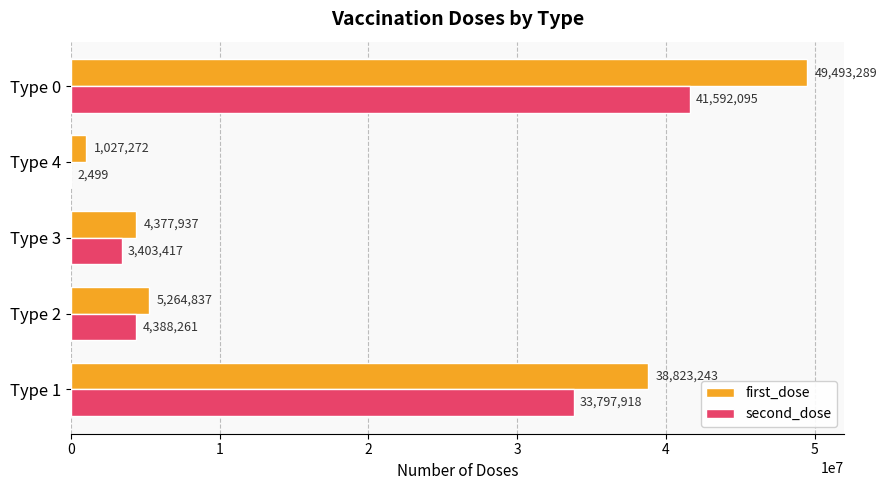

Between Type 4 and Type 0, which series saw the biggest shift?

first_dose